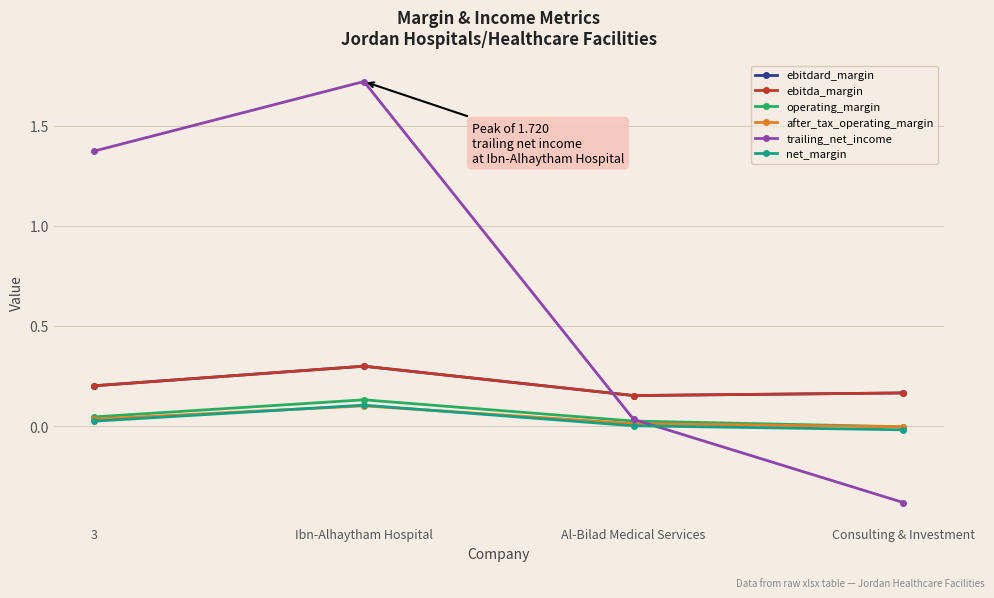

Is this an area chart (filled region under the line)?

No